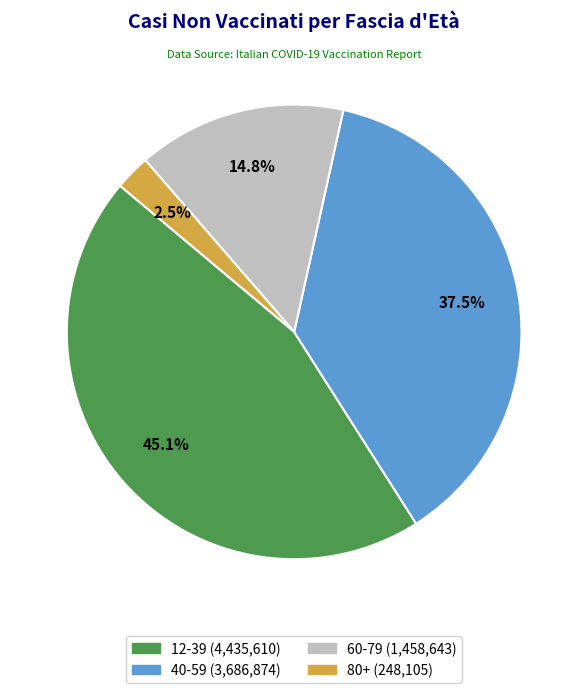

To the nearest percent, what is the difference between the largest and smallest slice percentages?

43%